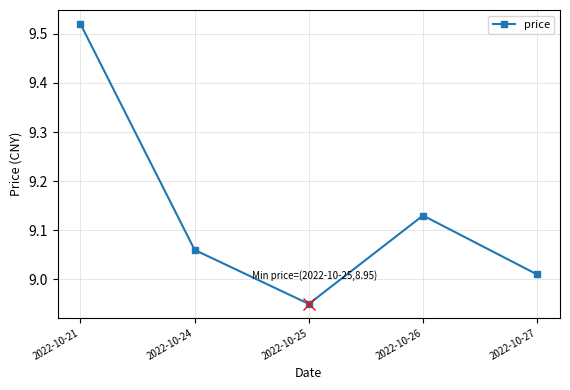

Rank the categories by value from lowest to highest.

2022-10-25, 2022-10-27, 2022-10-24, 2022-10-26, 2022-10-21